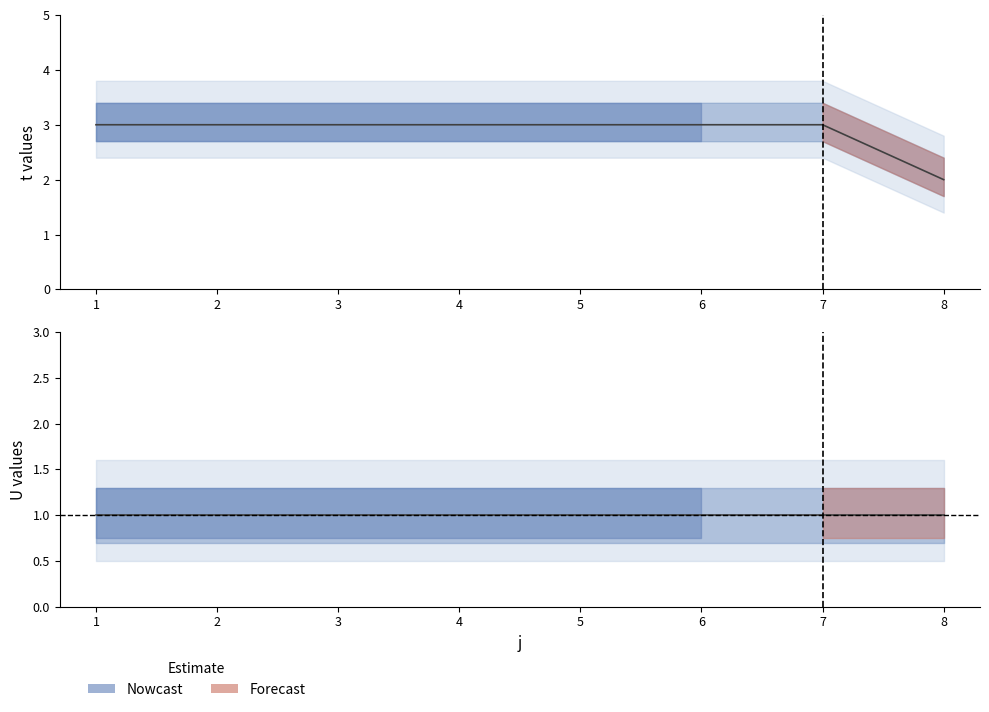

The t series shows 3 at 5. True or false?

True